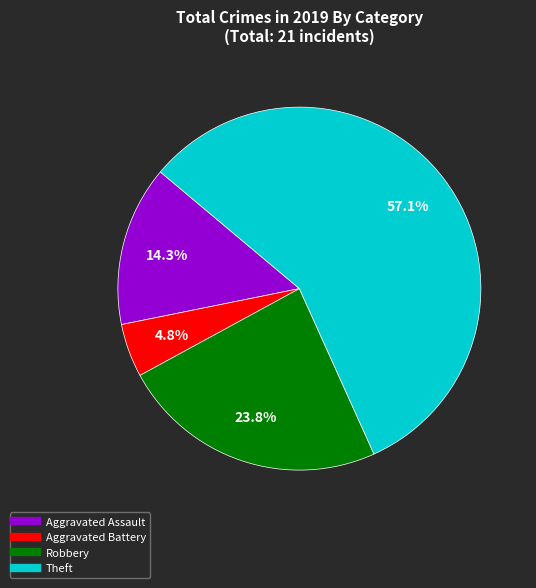

Approximately how many times larger is the value at Aggravated Assault compared to Aggravated Battery?

3.0